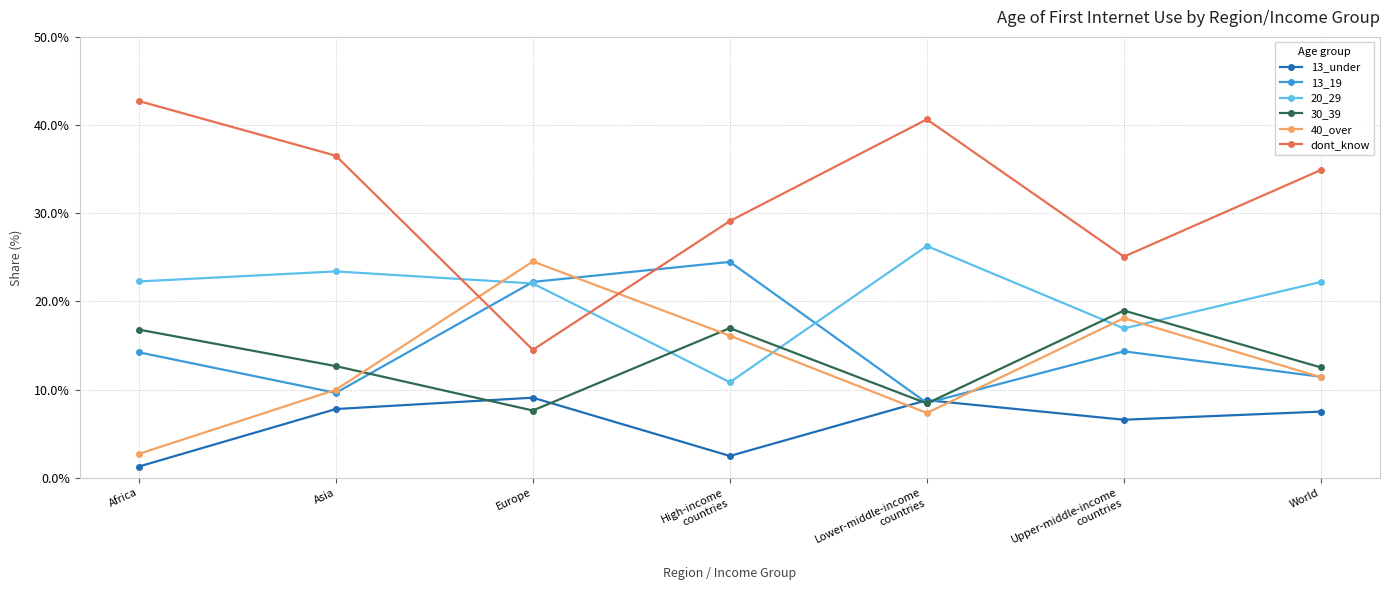

Where does the dont_know series first go above 34?

Africa